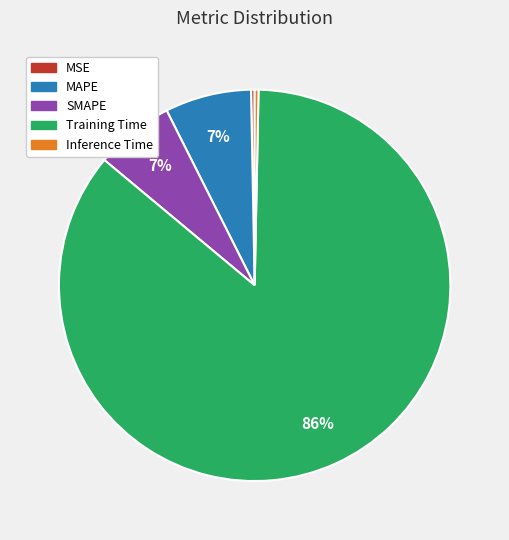

The Inference Time slice represents 0% of the pie. True or false?

True